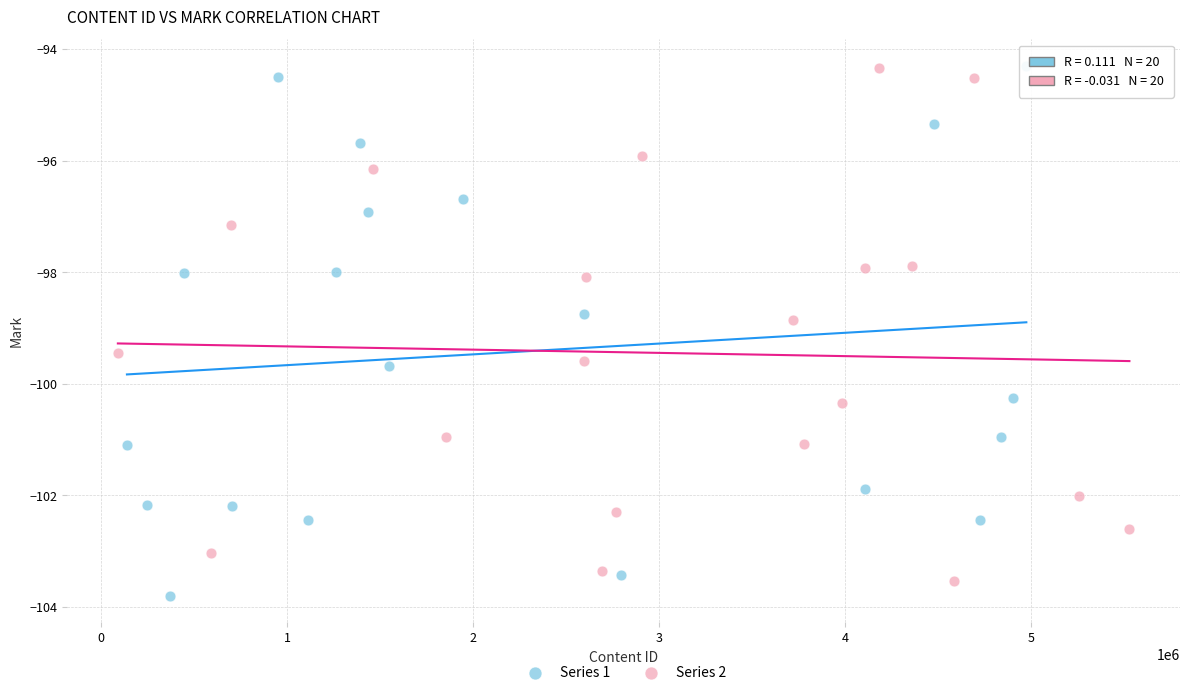

Which series has the largest Y range (max minus min)?

Series 1